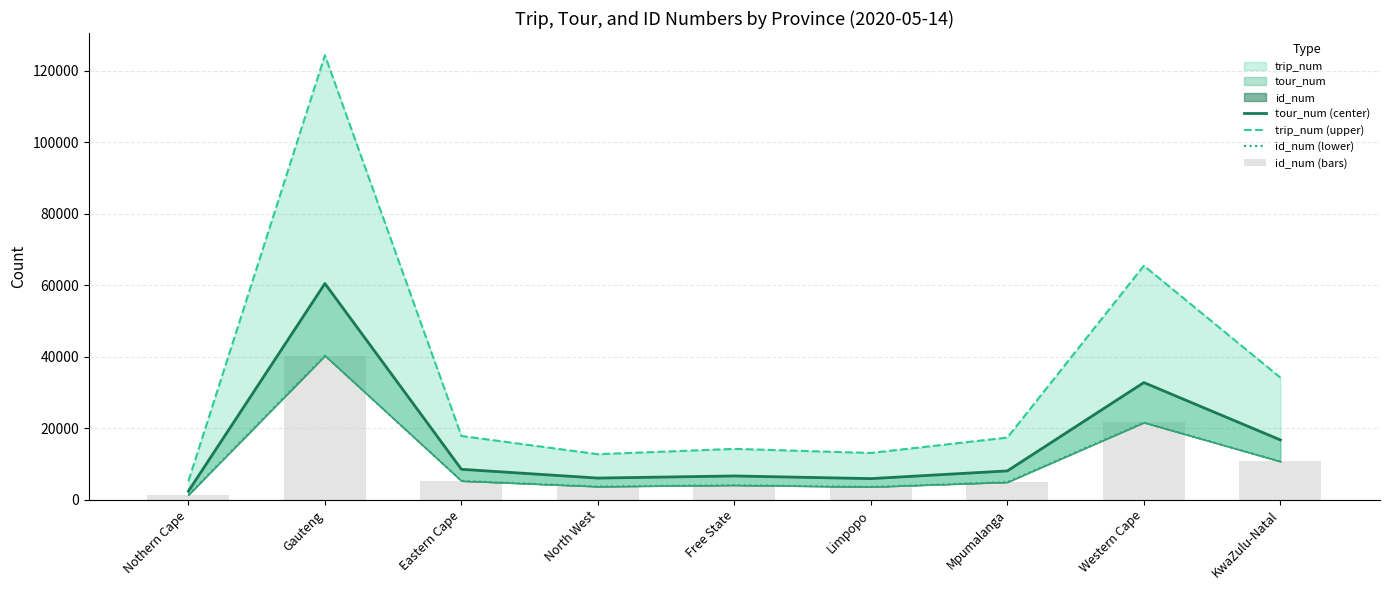

Reading right to left, extract all data points from this chart.

tour_num (center): KwaZulu-Natal=16735	Western Cape=32783	Mpumalanga=8071	Limpopo=5910	Free State=6655	North West=6063	Eastern Cape=8519	Gauteng=60498	Nothern Cape=2392
trip_num (upper): KwaZulu-Natal=34179	Western Cape=65480	Mpumalanga=17400	Limpopo=13093	Free State=14234	North West=12743	Eastern Cape=17849	Gauteng=124364	Nothern Cape=5227
id_num (lower): KwaZulu-Natal=10727	Western Cape=21623	Mpumalanga=4946	Limpopo=3619	Free State=4103	North West=3727	Eastern Cape=5289	Gauteng=40329	Nothern Cape=1411
id_num (bars): KwaZulu-Natal=10727	Western Cape=21623	Mpumalanga=4946	Limpopo=3619	Free State=4103	North West=3727	Eastern Cape=5289	Gauteng=40329	Nothern Cape=1411